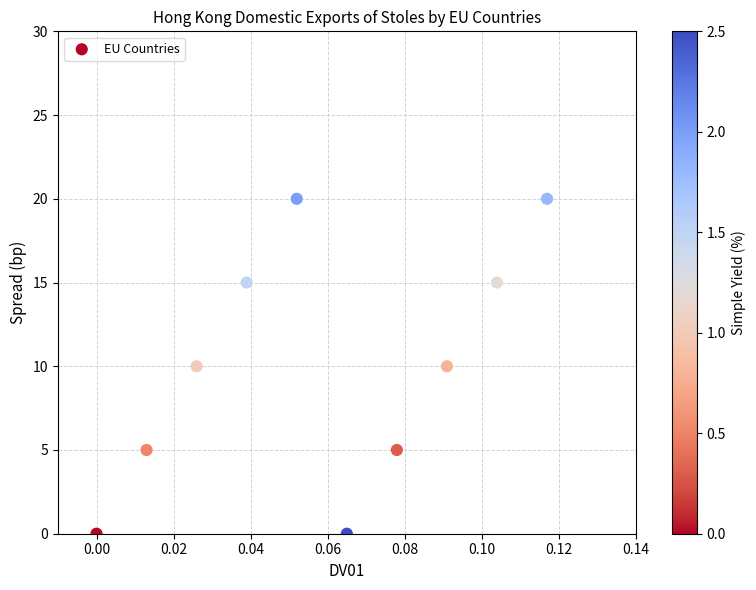

What is the average Y value?

10